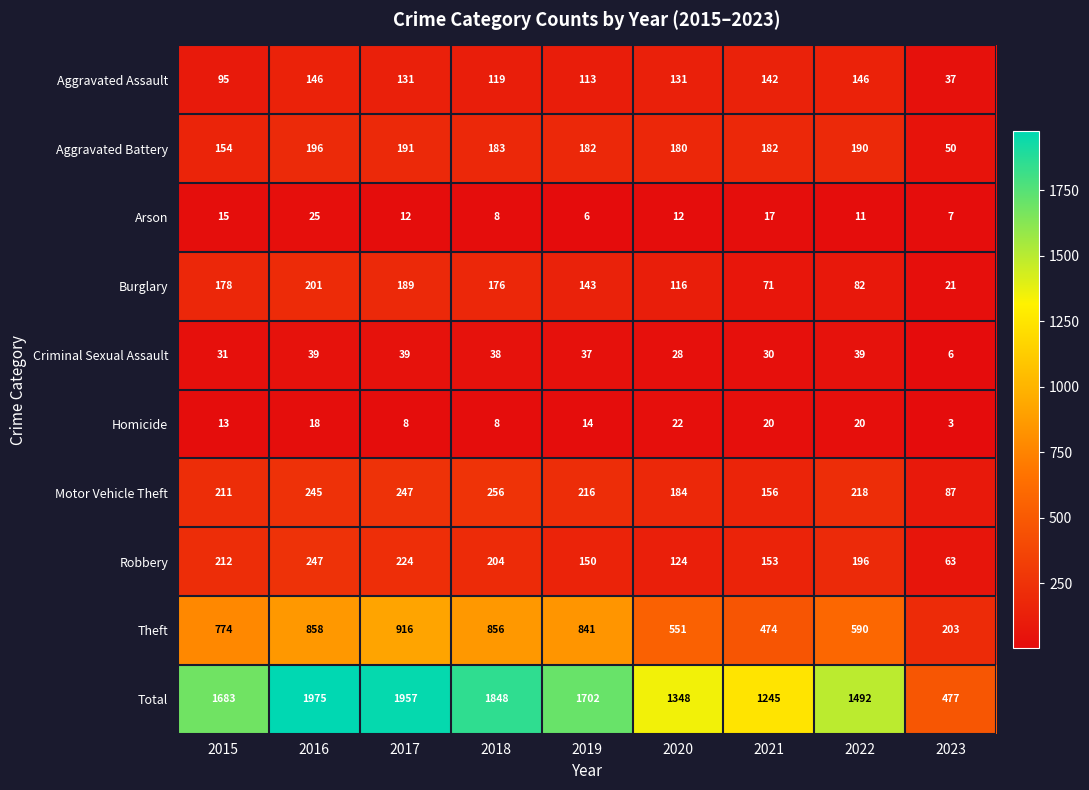

Is it true that Total equals 477 at 2023?

True